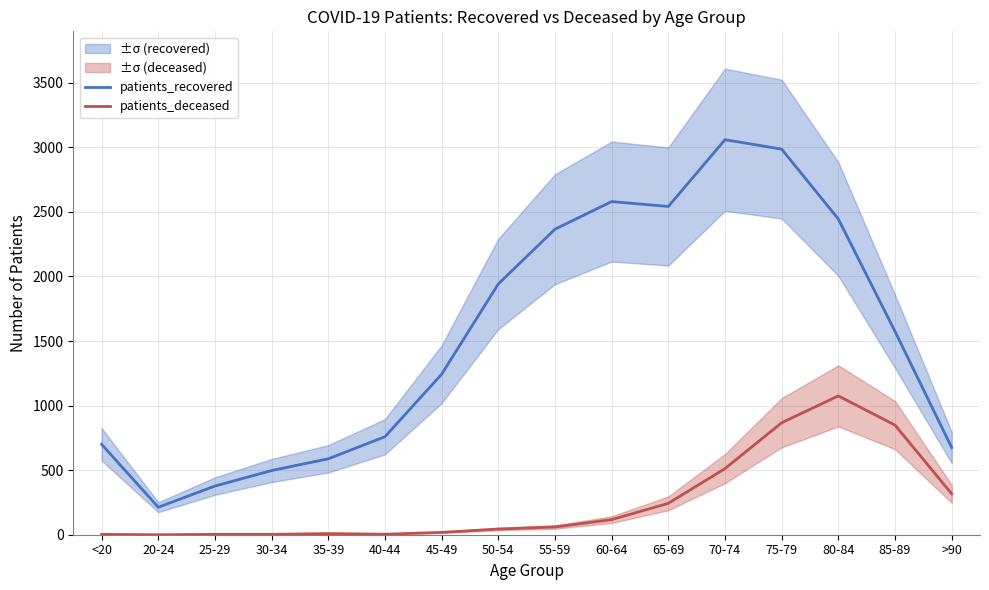

In patients_deceased, how many points are higher than both neighbors (excluding endpoints)?

2